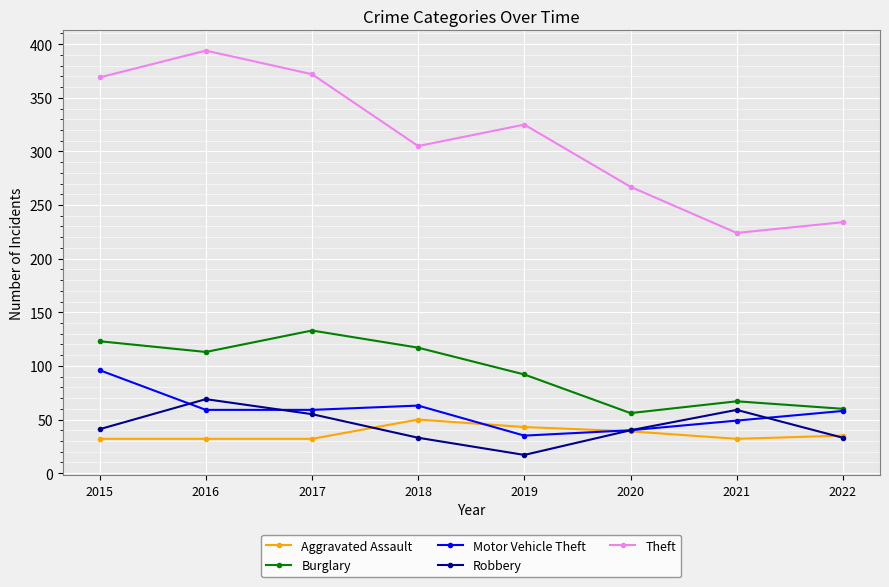

What is the sum of all Motor Vehicle Theft values?

459